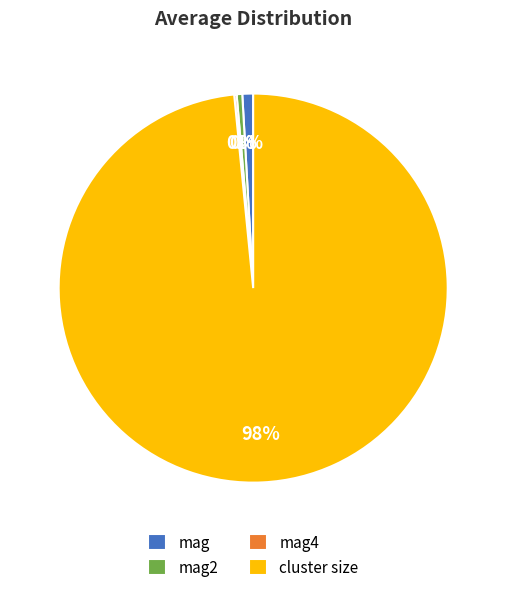

Which category has the biggest portion of the pie?

cluster size